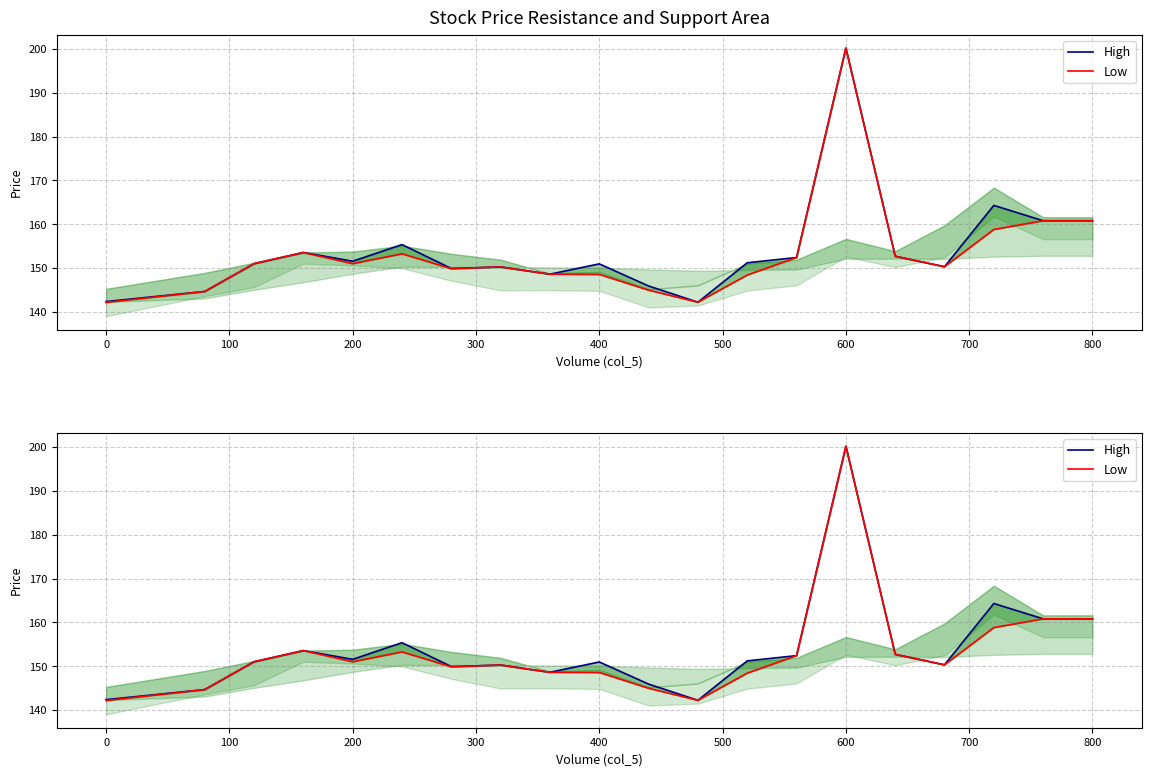

What is the maximum value shown in the chart?

200.2